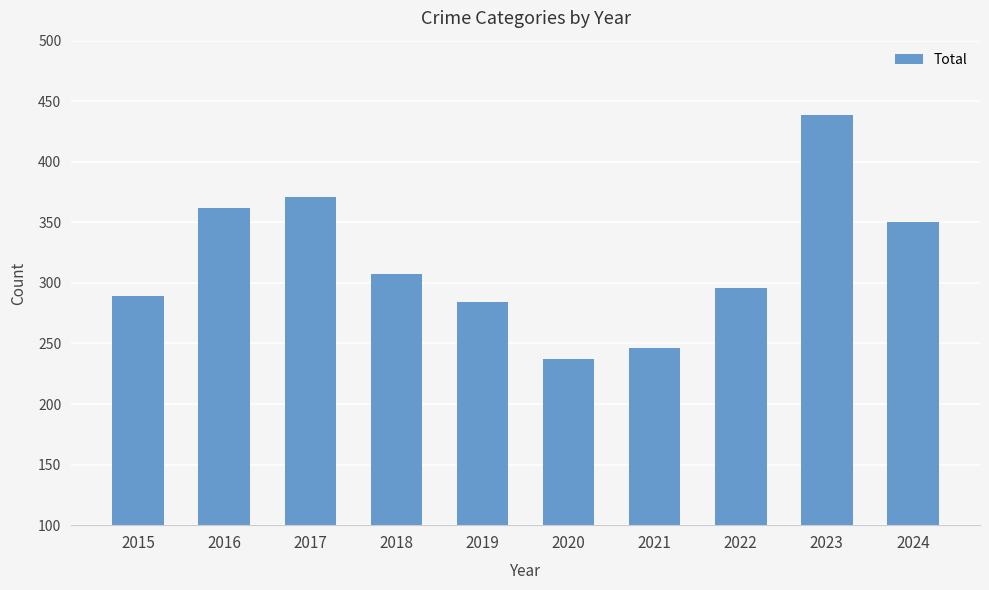

Reading left to right, transcribe all the data shown in this chart.

289	362	371	307	284	237	246	296	439	350